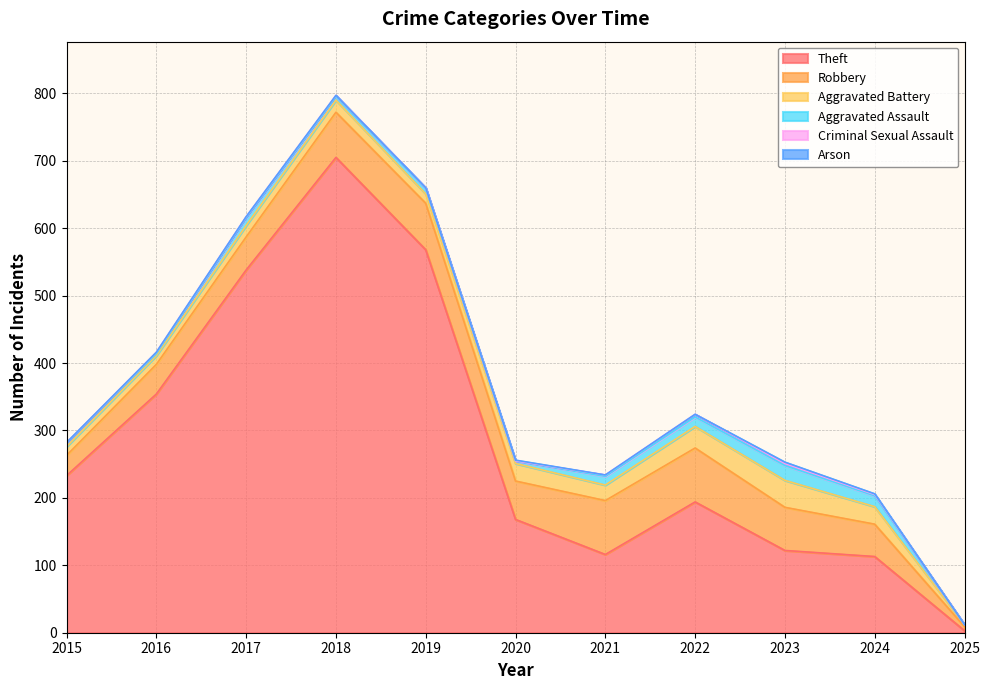

True or false: Criminal Sexual Assault and Aggravated Battery intersect in this chart.

False